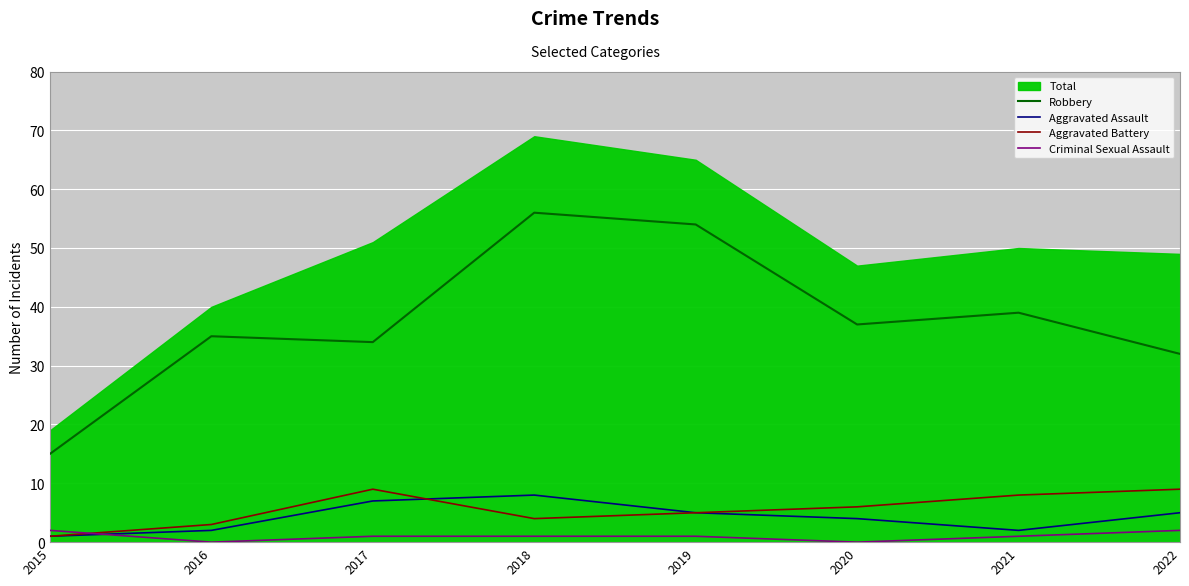

Is the value of Criminal Sexual Assault at 2015 greater than the value of Robbery at 2015?

No